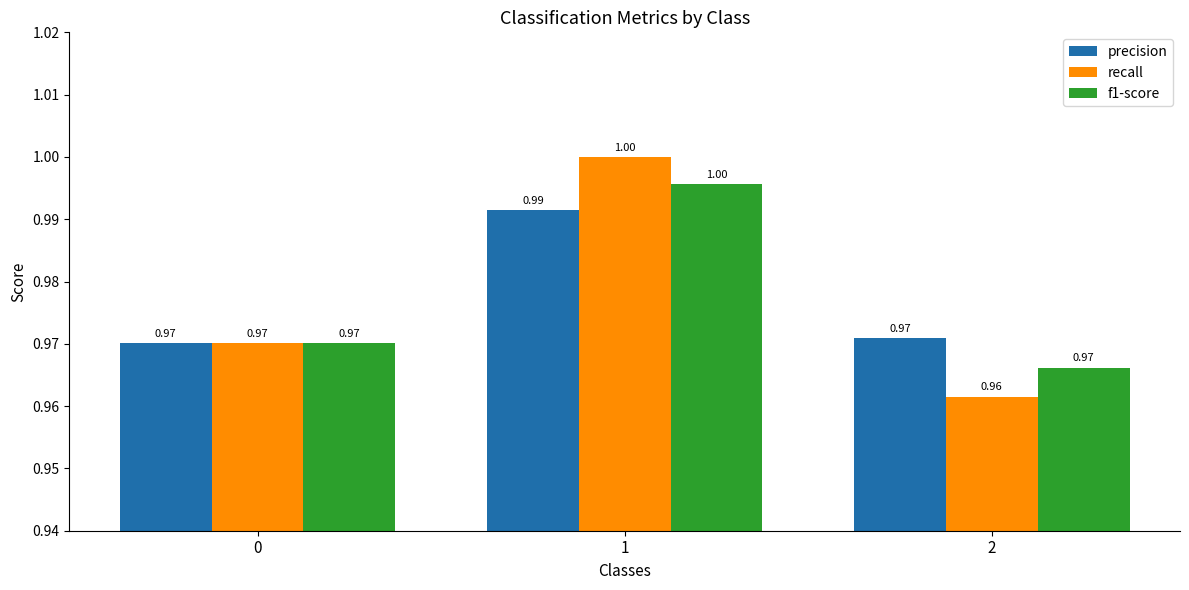

The value of recall at 1 is 1.4. True or false?

False